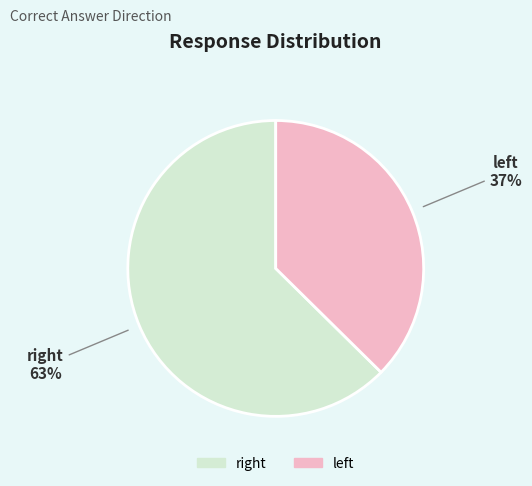

Rank the categories by value from highest to lowest.

right, left